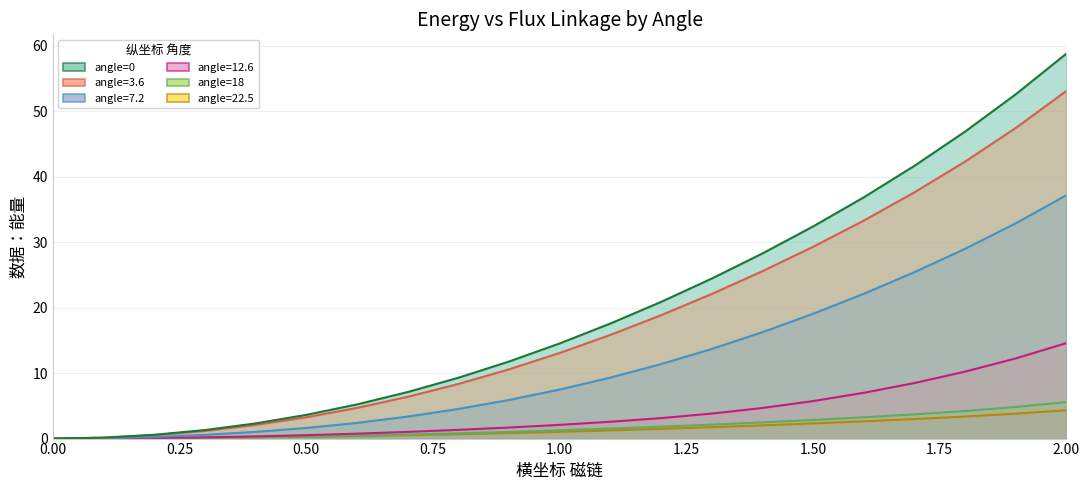

How many data points in angle=22.5 are less than 1?

10